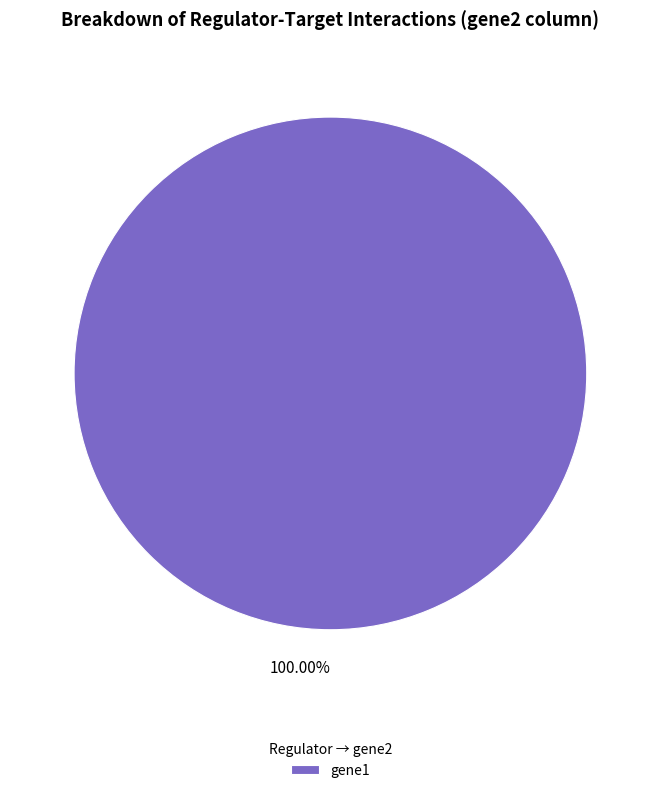

Rank the categories by value from lowest to highest.

gene1